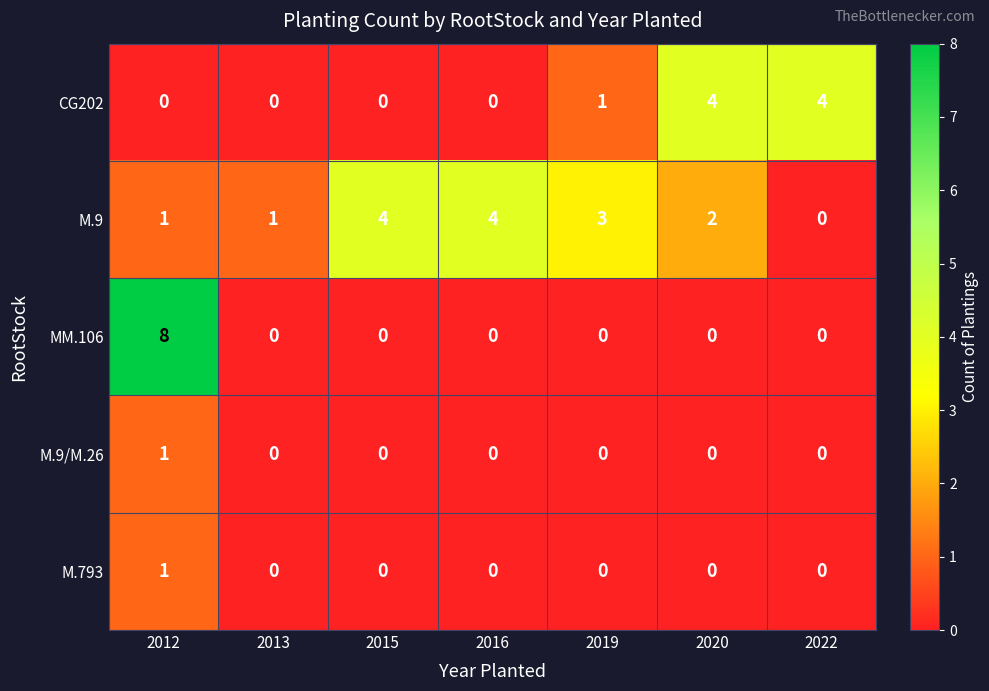

Which series changed the most between 2013 and 2019?

M.9